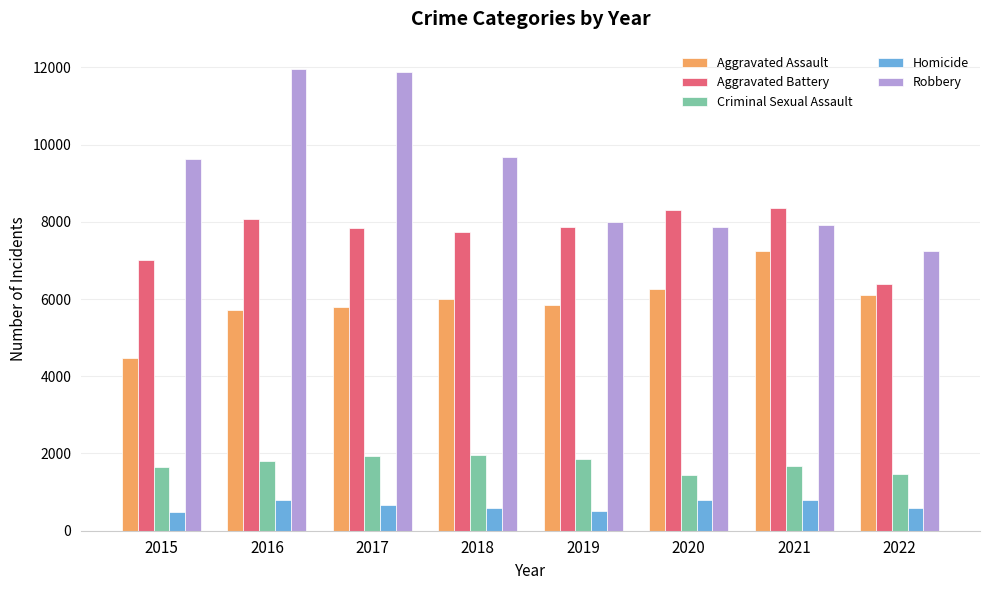

At 2017, list the series in order from smallest to largest.

Homicide, Criminal Sexual Assault, Aggravated Assault, Aggravated Battery, Robbery